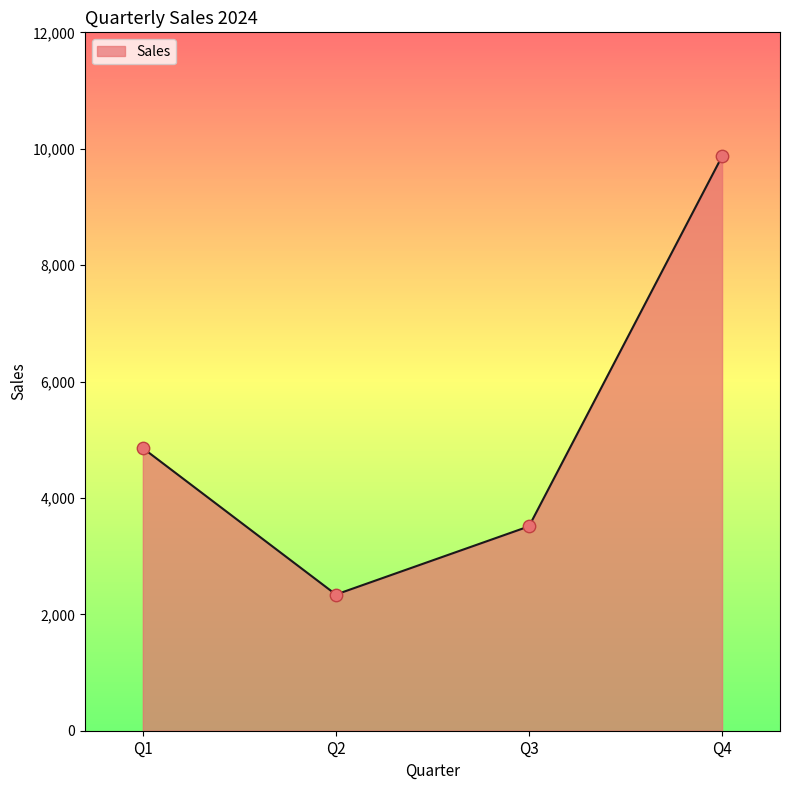

Between Q3 and Q2, which is larger?

Q3